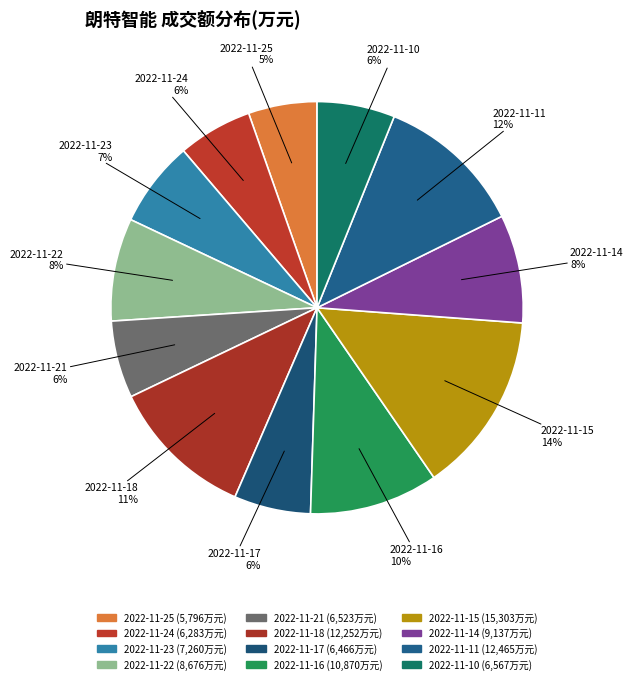

Count the number of slices in the pie.

12